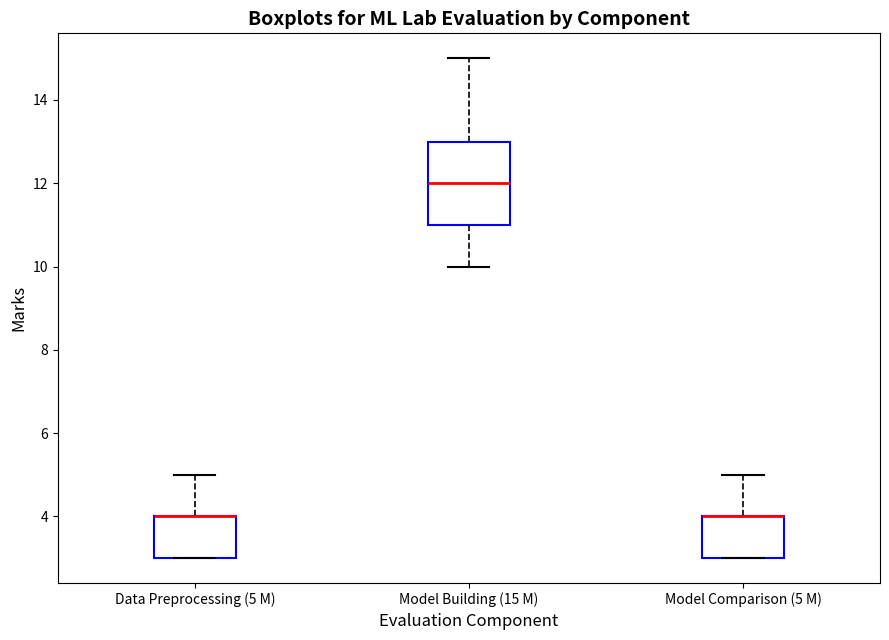

Reading left to right, transcribe this box plot: for each box, give where its median line is, the range the box spans, and where its two whiskers end, as read against the y-axis. The values are not printed on the chart, so give them approximately, as read against the axis.

Data Preprocessing (5 M): median 4 (drawn on the box's upper edge), box 3 to 4, whiskers 3 to 5
Model Building (15 M): median 12, box 11 to 13, whiskers 10 to 15
Model Comparison (5 M): median 4 (drawn on the box's upper edge), box 3 to 4, whiskers 3 to 5